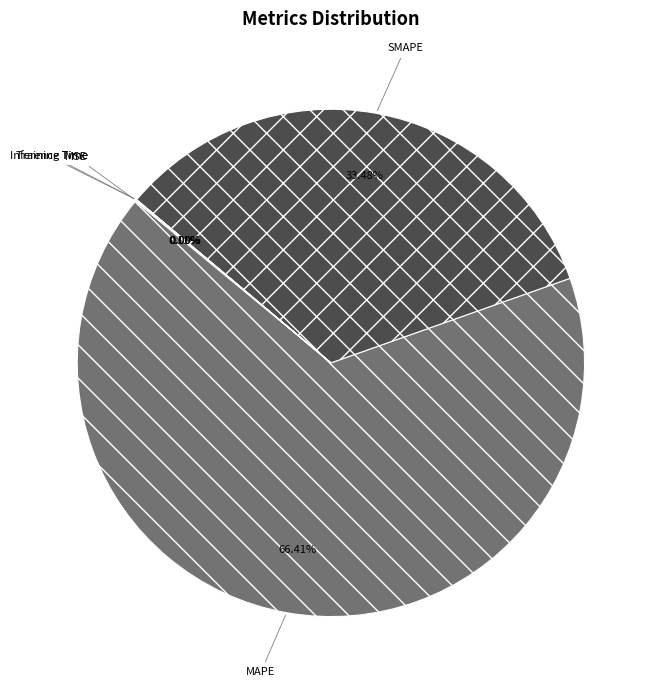

To the nearest percent, what portion does MAPE represent?

66%